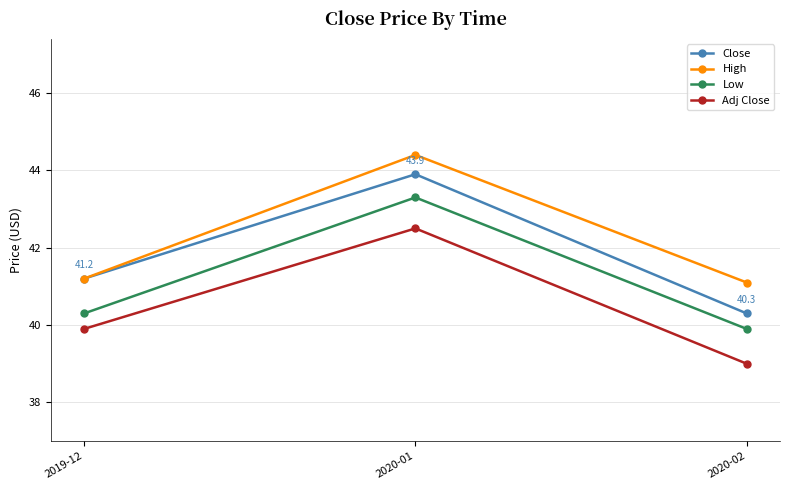

What is the value of the Low point at the 1st from the left?

40.3